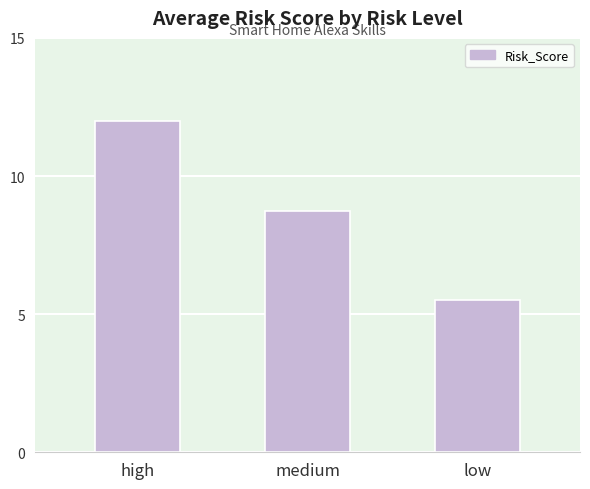

Where does the data first go above 8?

high